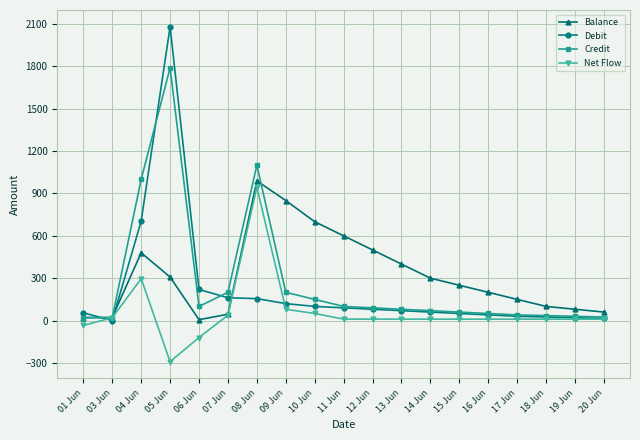

How many lines are shown in the chart?

4